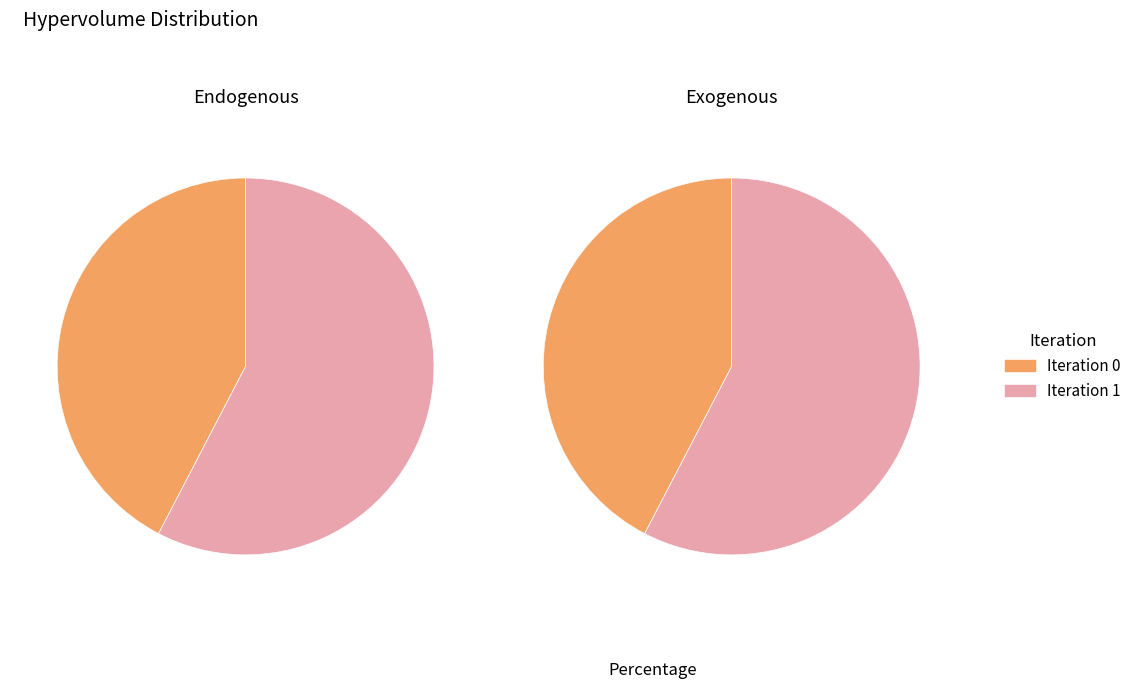

What percentage is the 0 slice, to the nearest percent?

42%